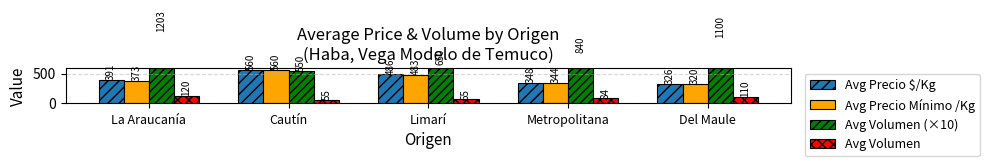

What are all the series names shown in the legend?

Avg Precio $/Kg, Avg Precio Mínimo /Kg, Avg Volumen (×10), Avg Volumen